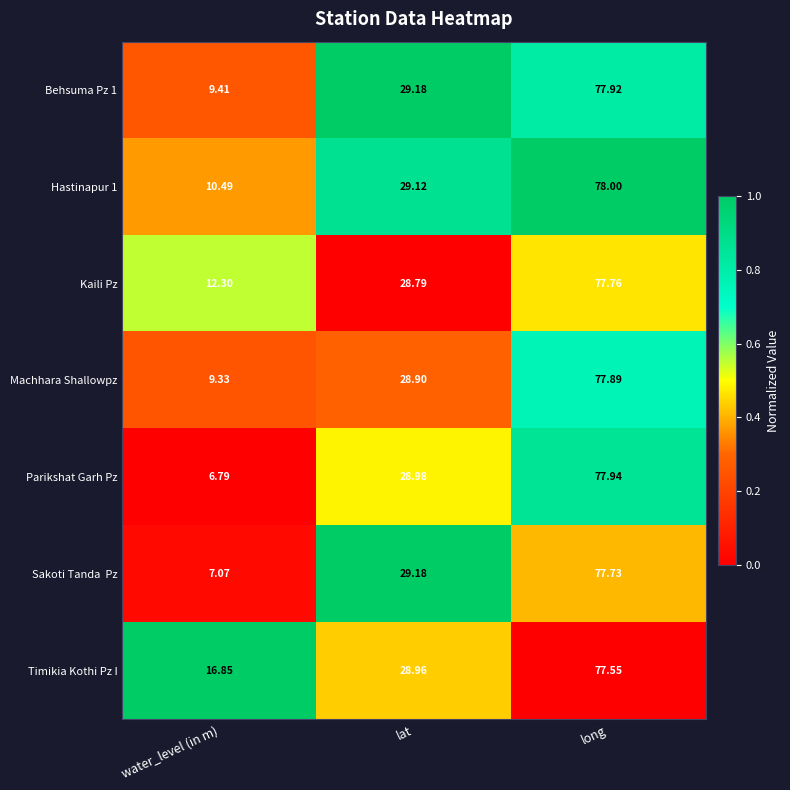

Which series has the largest total across all categories?

Timikia Kothi Pz I